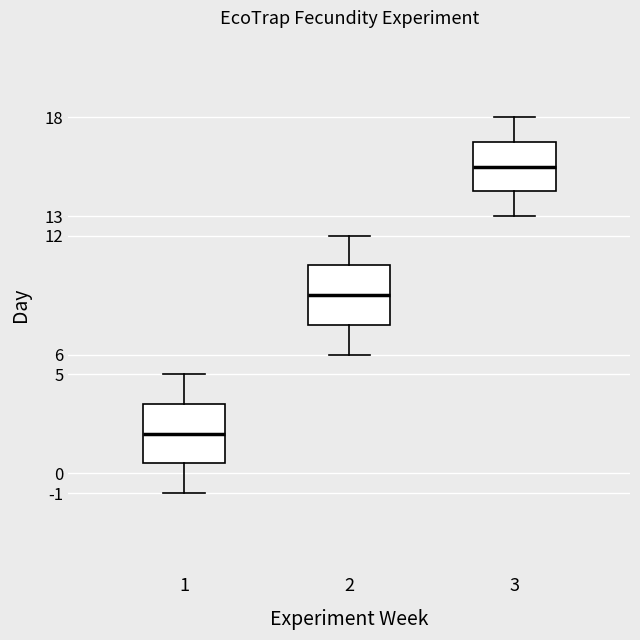

Which box has the highest median line?

3